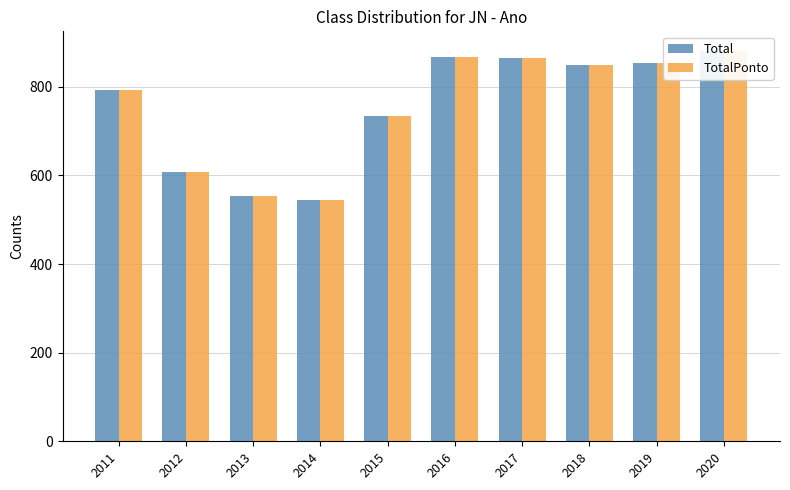

The value of TotalPonto at 2019 is 271. True or false?

False